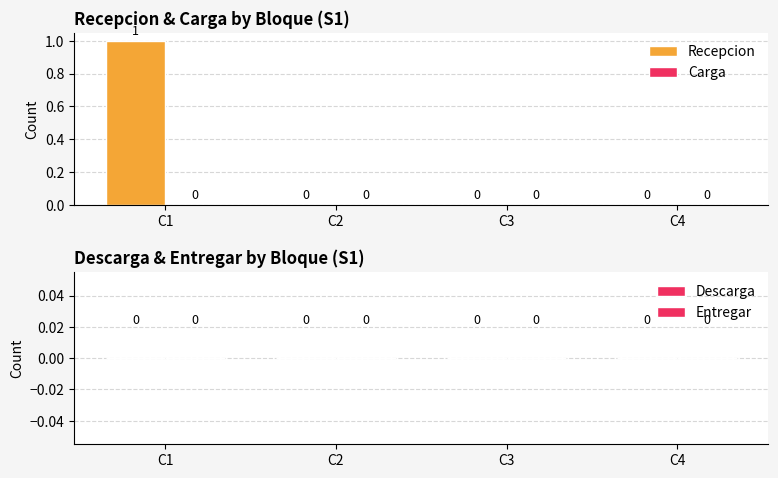

The value at C4 is 0. True or false?

True